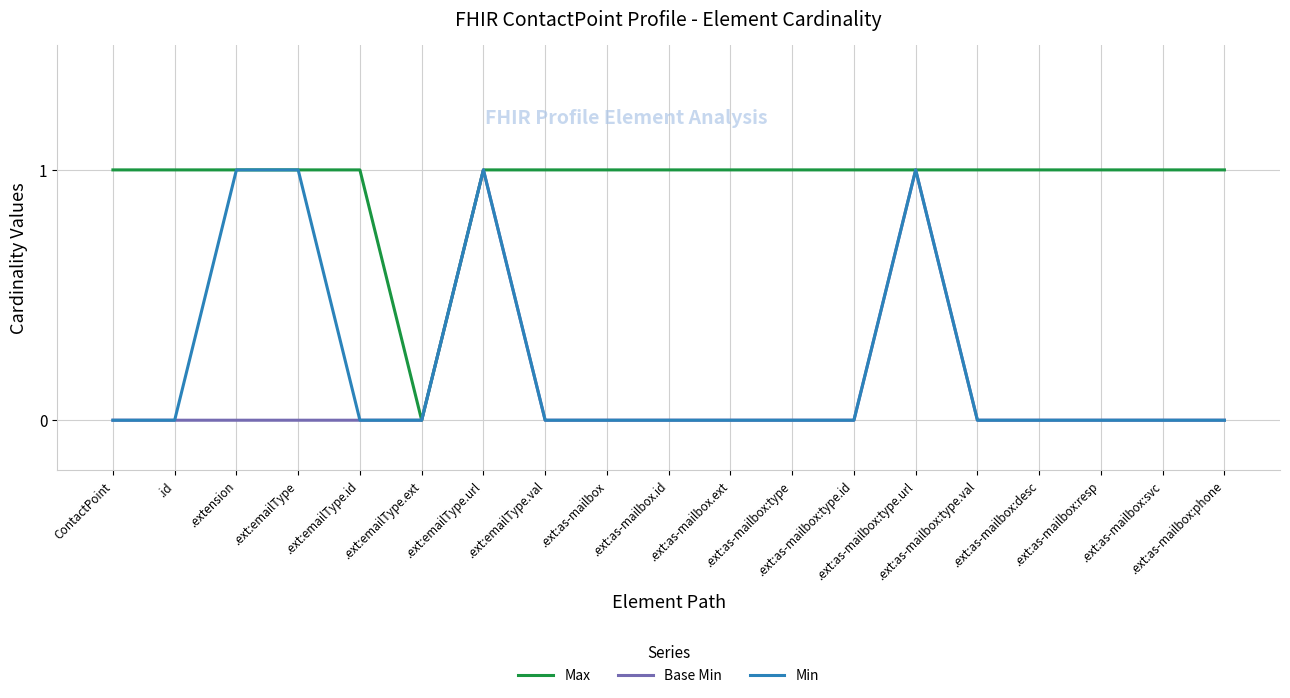

What are all the series names shown in the legend?

Max, Base Min, Min